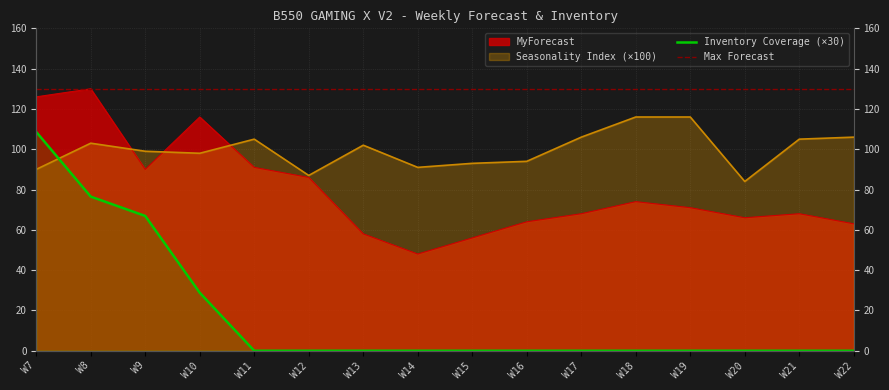

Is it true that Max Forecast equals 75.4 at W17?

False